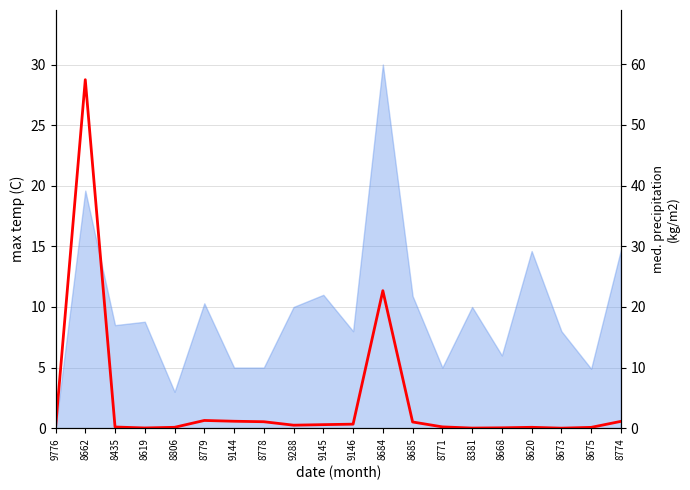

How many points are higher than both their immediate neighbors (excluding endpoints)?

4